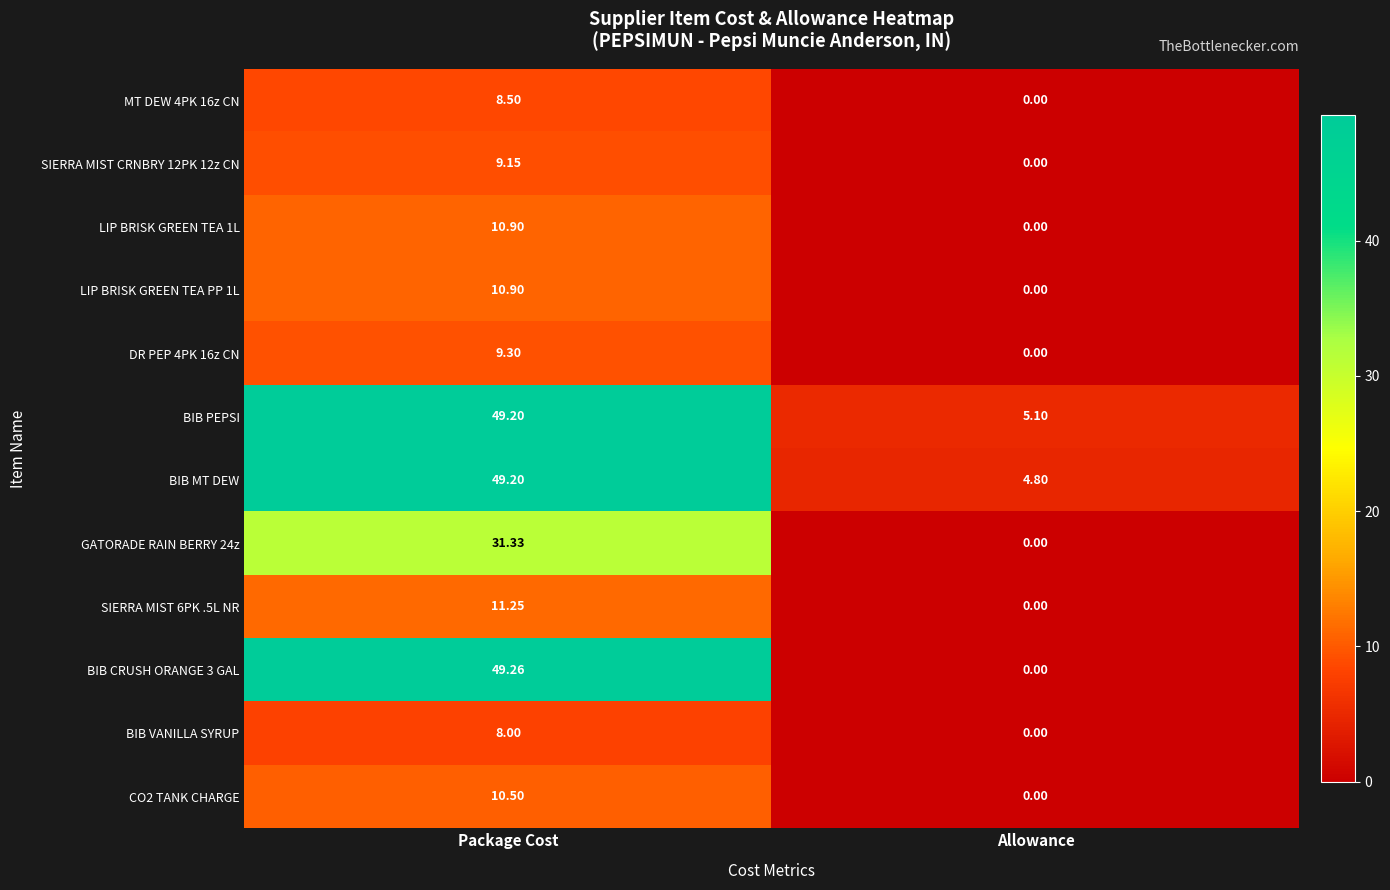

Rank the categories by DR PEP 4PK 16z CN value from highest to lowest.

Package Cost, Allowance